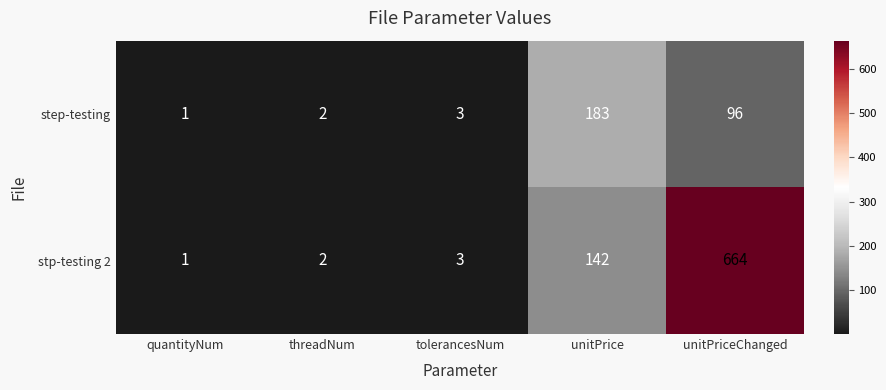

Reading left to right, extract all data points from this chart.

step-testing: quantityNum=1	threadNum=2	tolerancesNum=3	unitPrice=183	unitPriceChanged=96
stp-testing 2: quantityNum=1	threadNum=2	tolerancesNum=3	unitPrice=142	unitPriceChanged=664